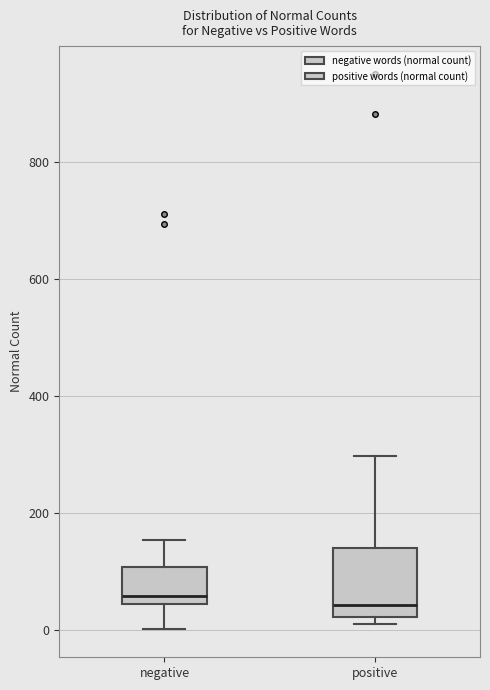

Where does the median line of the box for positive sit on the y-axis? The values are not printed on the chart, so give them approximately, as read against the axis.

40